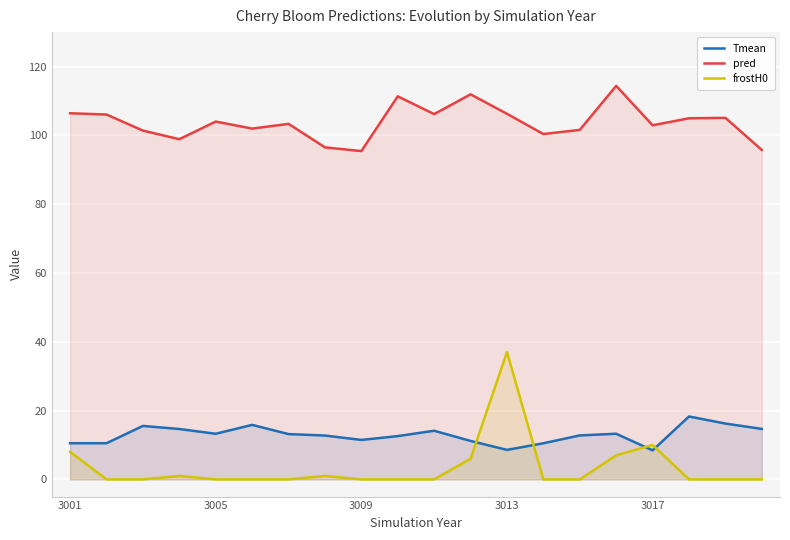

What is the lowest value of the Tmean series?

8.4